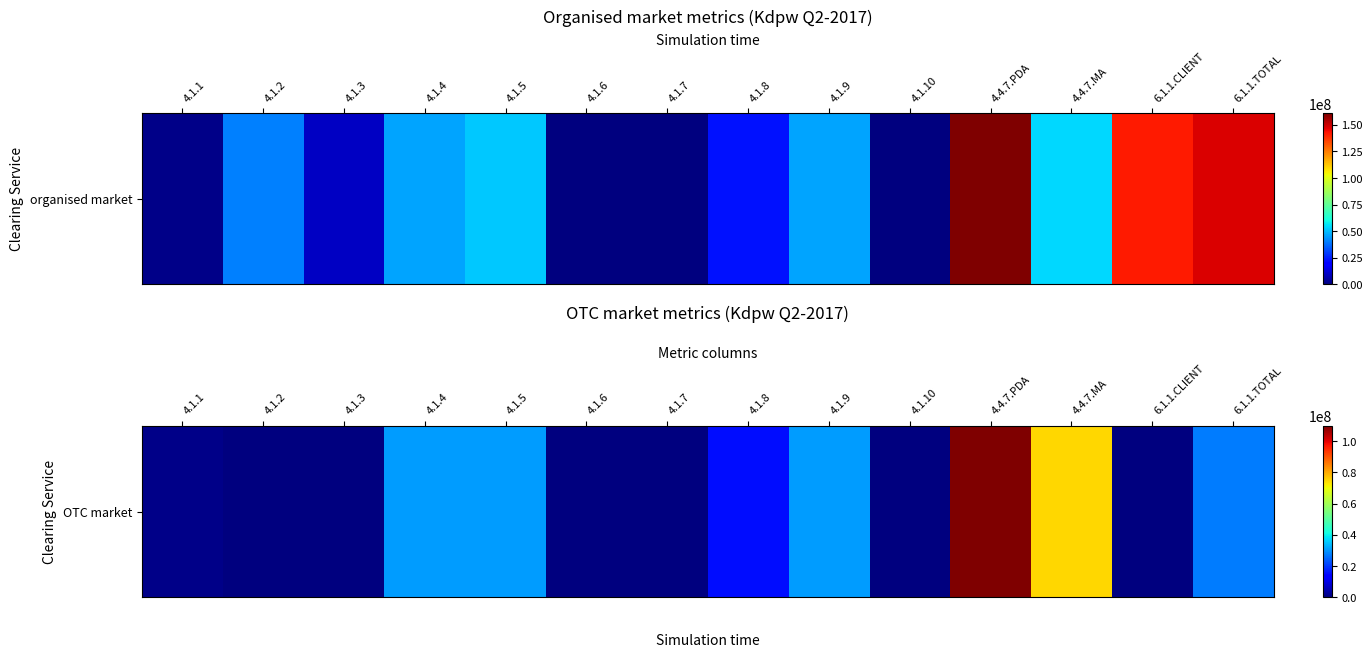

The chart shows a value of 109815896 at 4.4.7.PDA. True or false?

True